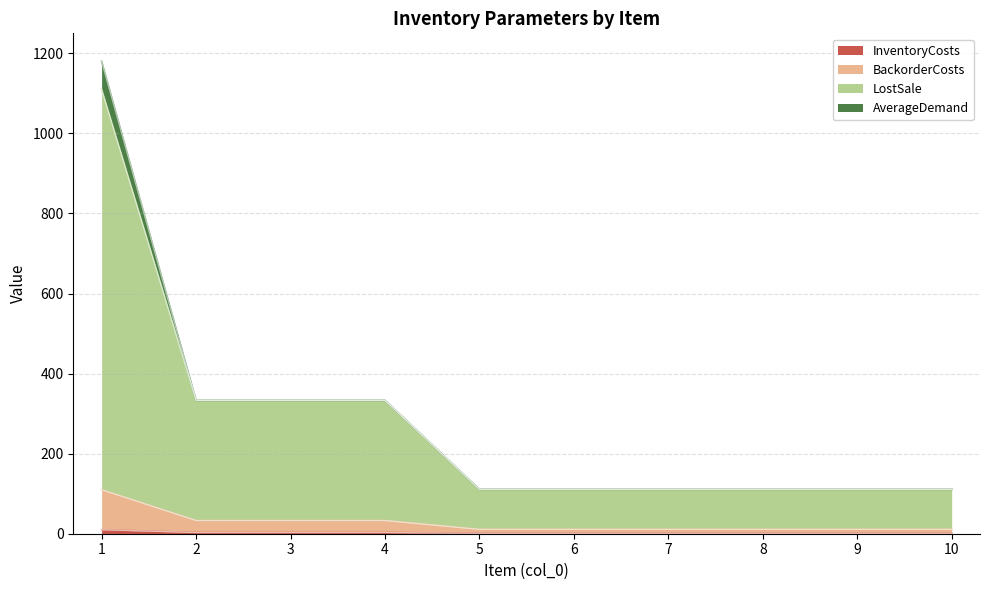

The value of LostSale at 7 is 111. True or false?

True